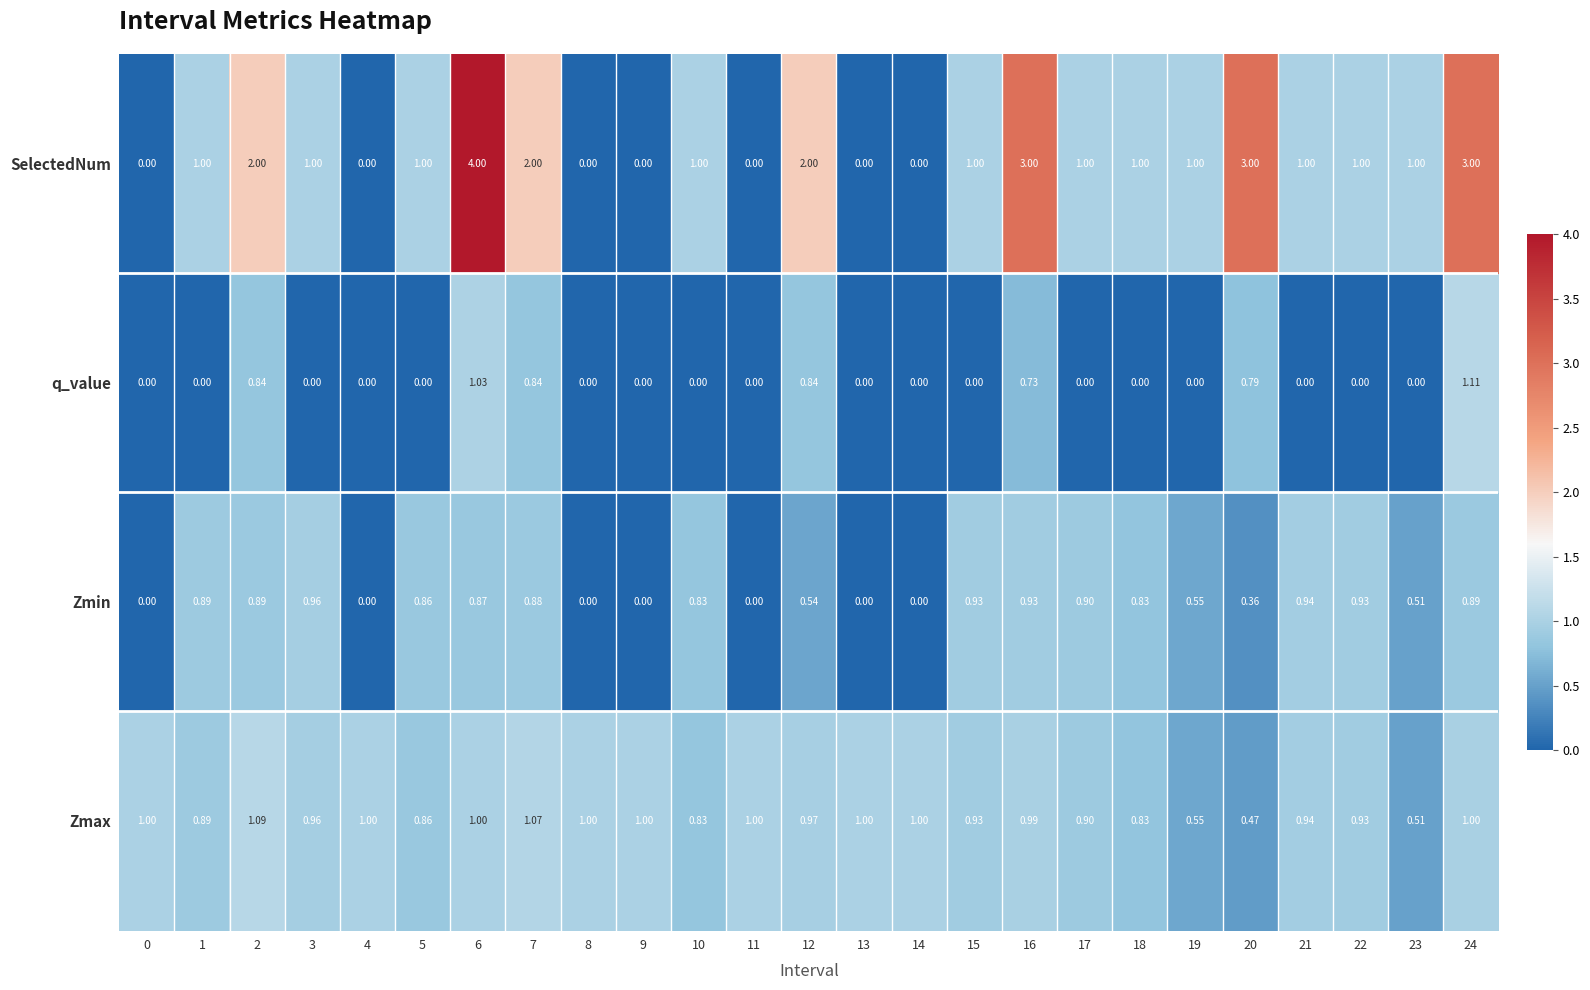

List the series in order of their peak value, highest first.

SelectedNum, q_value, Zmax, Zmin